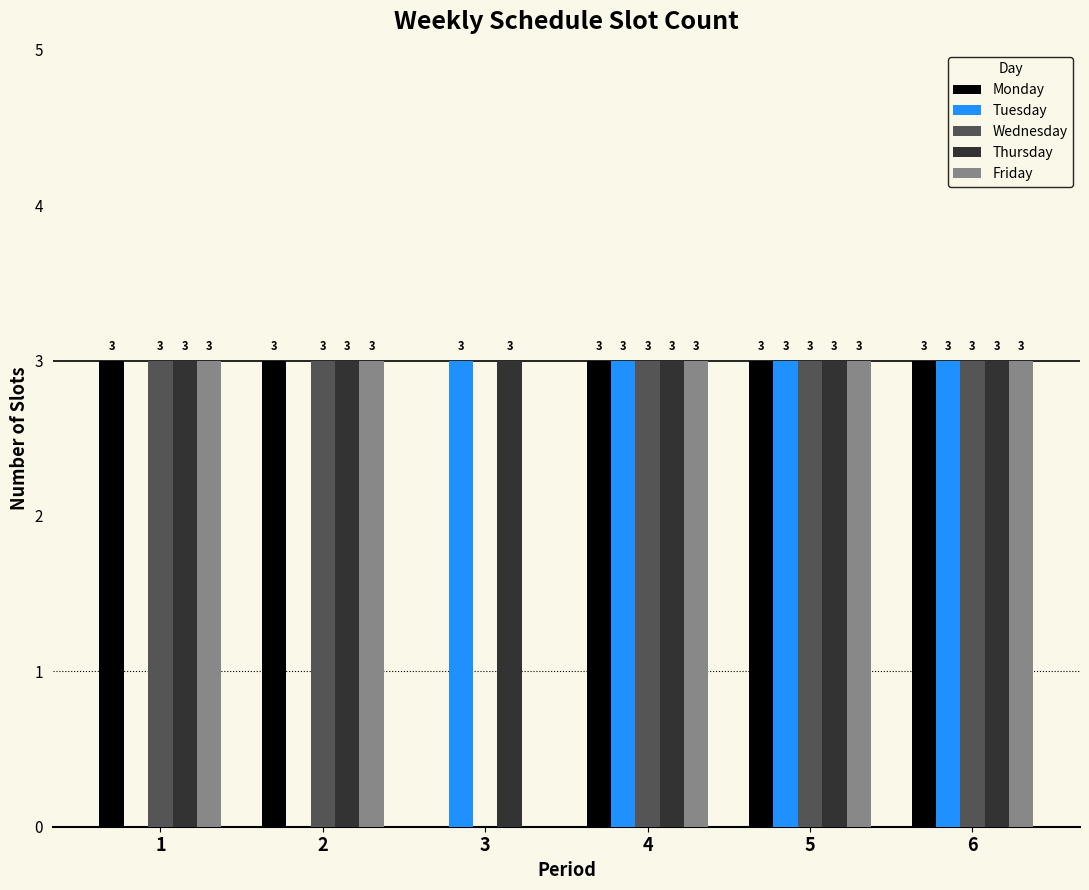

What is the total value across all series at 4?

15